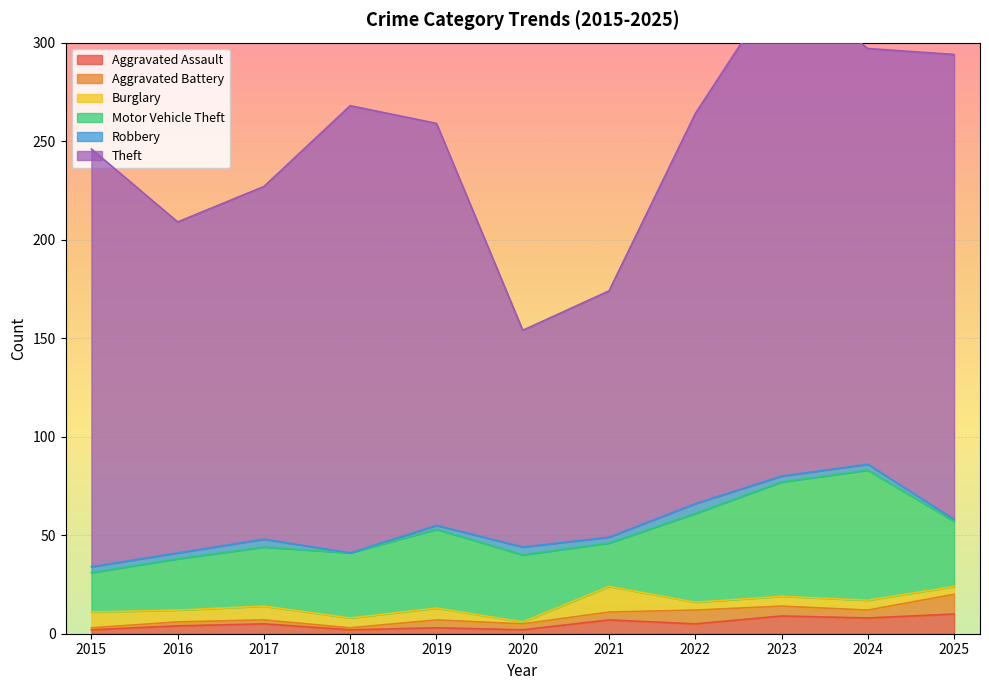

Count the number of data series in this chart.

6